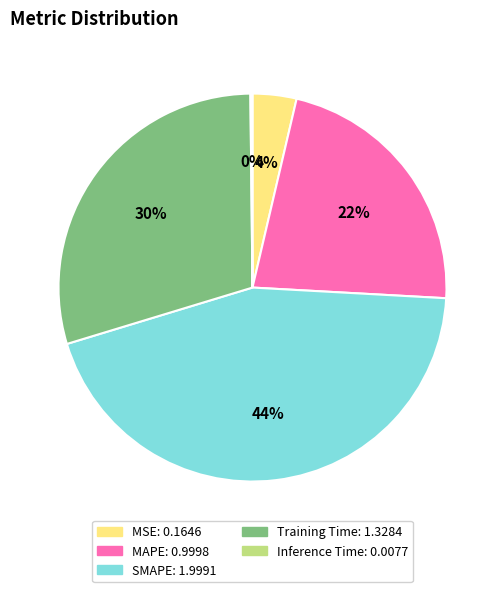

What percentage is the MAPE slice, to the nearest percent?

22%